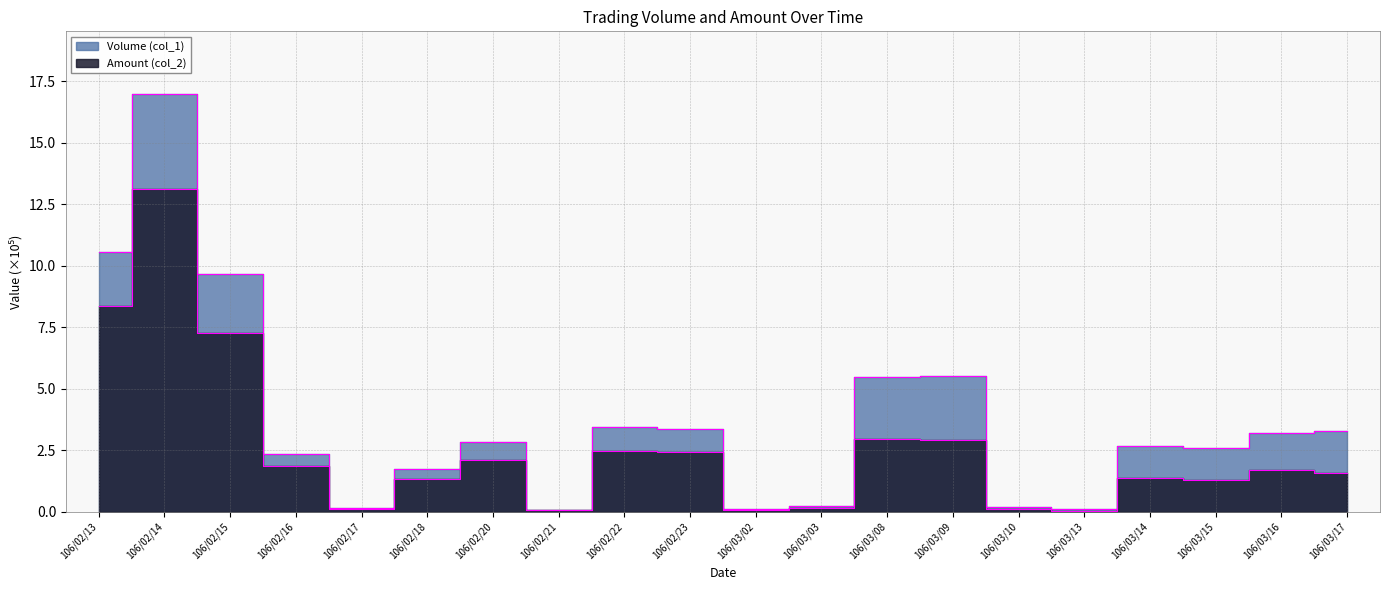

How many values in the Volume (col_1) series are below 2?

7